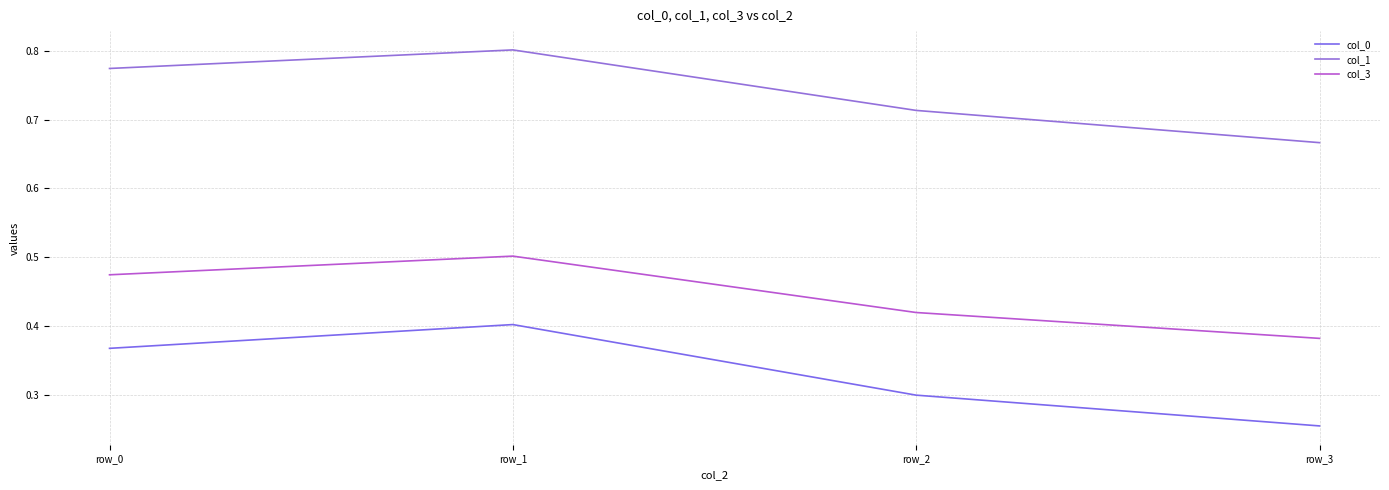

Does the chart have visible grid lines?

Yes